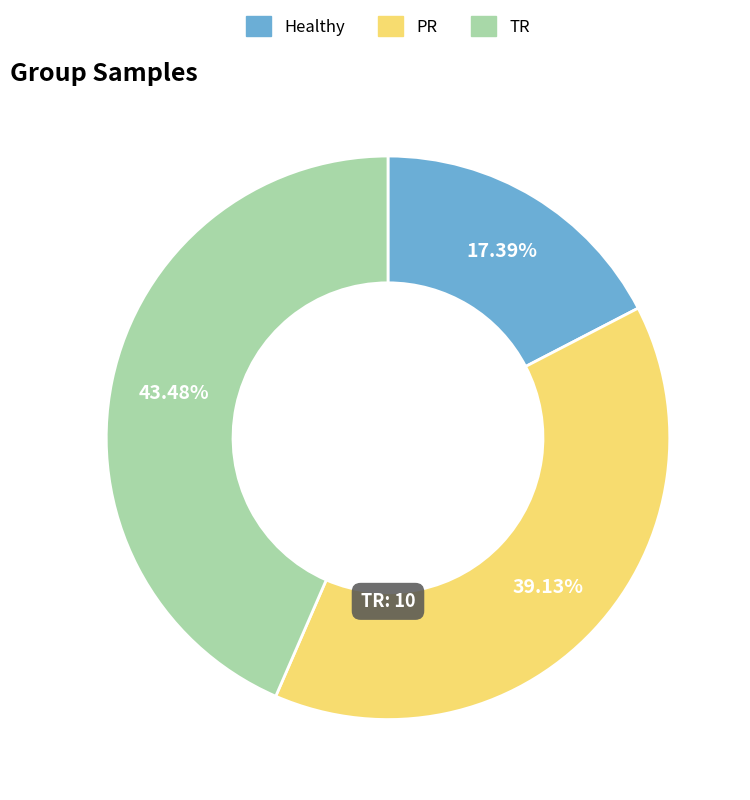

What is the largest slice in the pie chart?

TR